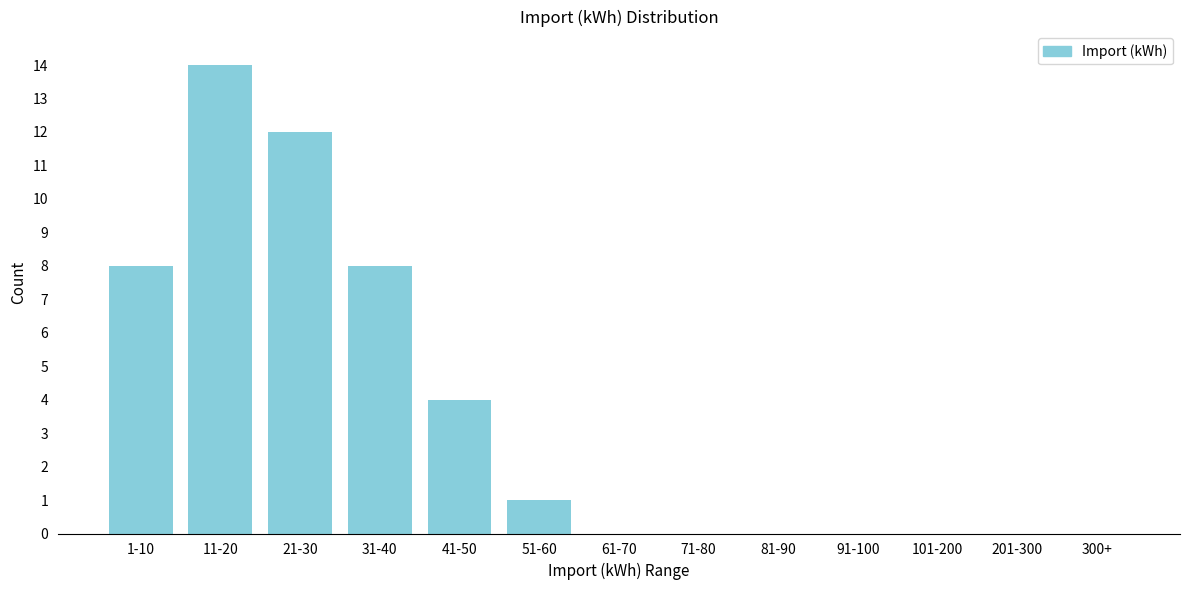

Reading right to left, what are all the values shown in this chart?

300+=0	201-300=0	101-200=0	91-100=0	81-90=0	71-80=0	61-70=0	51-60=1	41-50=4	31-40=8	21-30=12	11-20=14	1-10=8